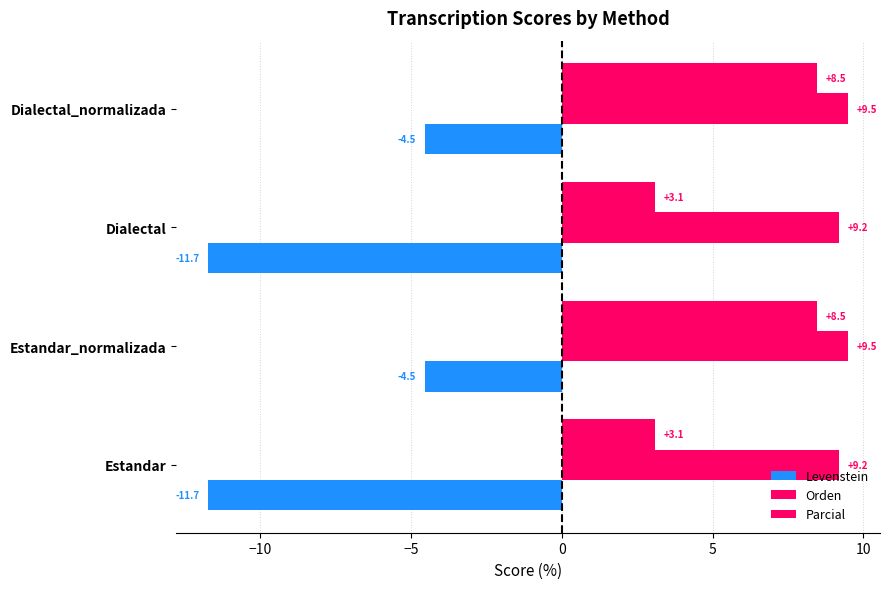

How many data points does each series have?

4